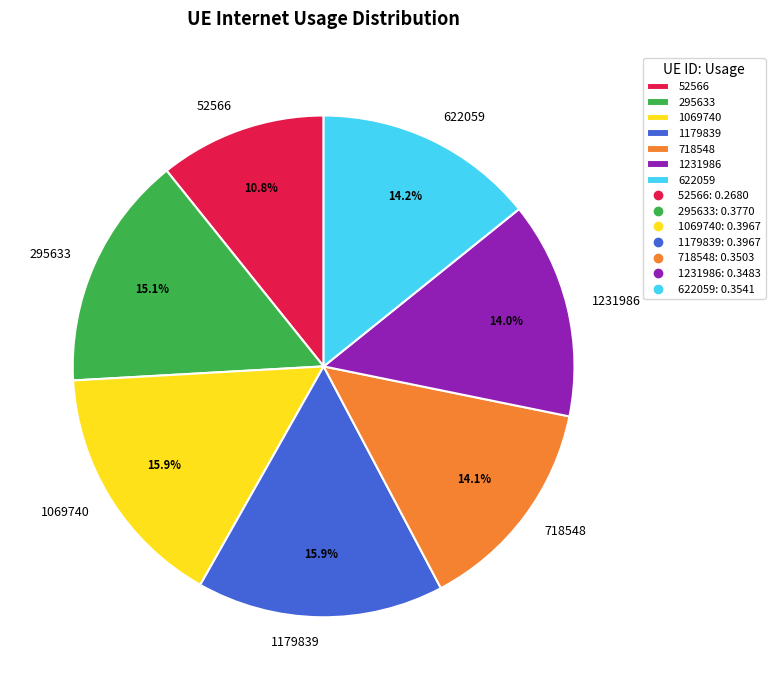

Which category has the smallest portion of the pie?

52566